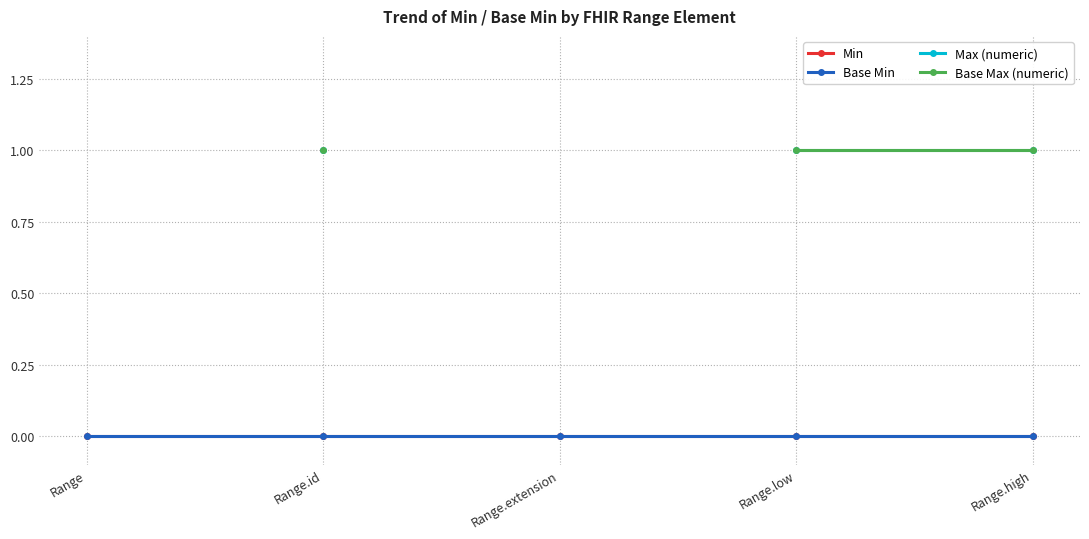

Does the chart have visible grid lines?

Yes